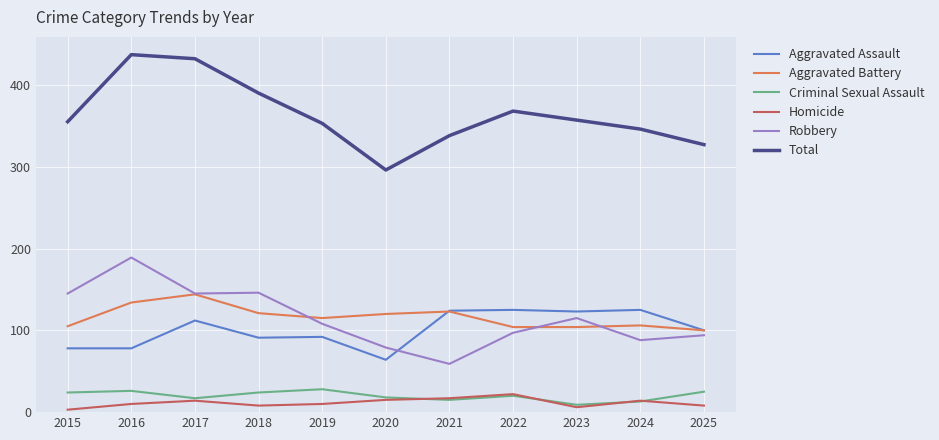

What is the average value of the Aggravated Assault series?

101